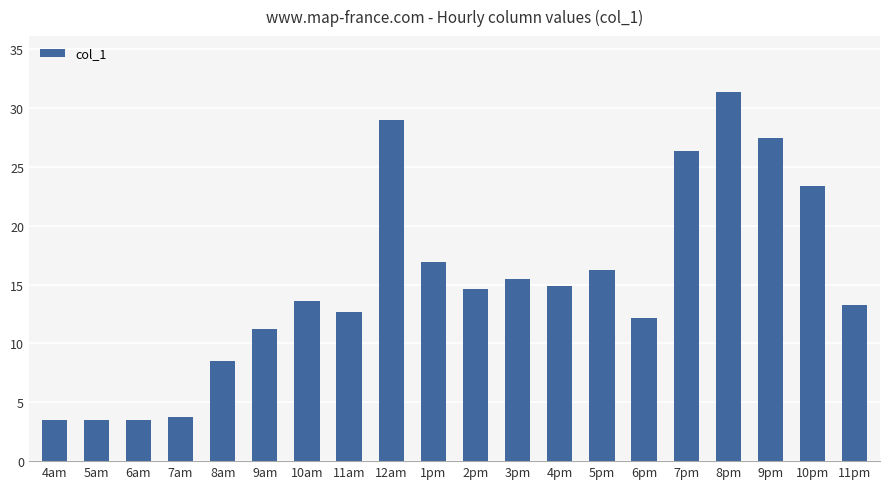

Reading left to right, what are all the values shown in this chart?

3.5	3.5	3.5	3.8	8.5	11.2	13.6	12.6	28.9	16.9	14.7	15.5	14.8	16.2	12.1	26.4	31.4	27.5	23.3	13.3